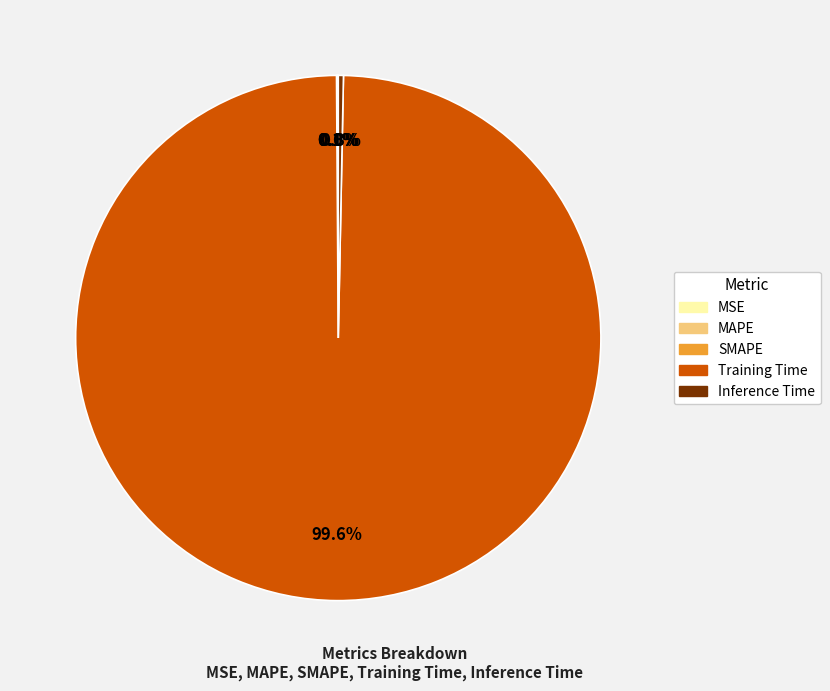

Which slice is the largest?

Training Time